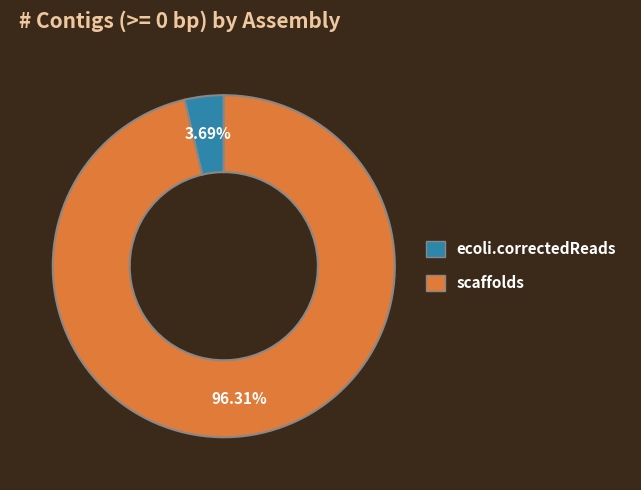

To the nearest percent, what portion does scaffolds represent?

96%